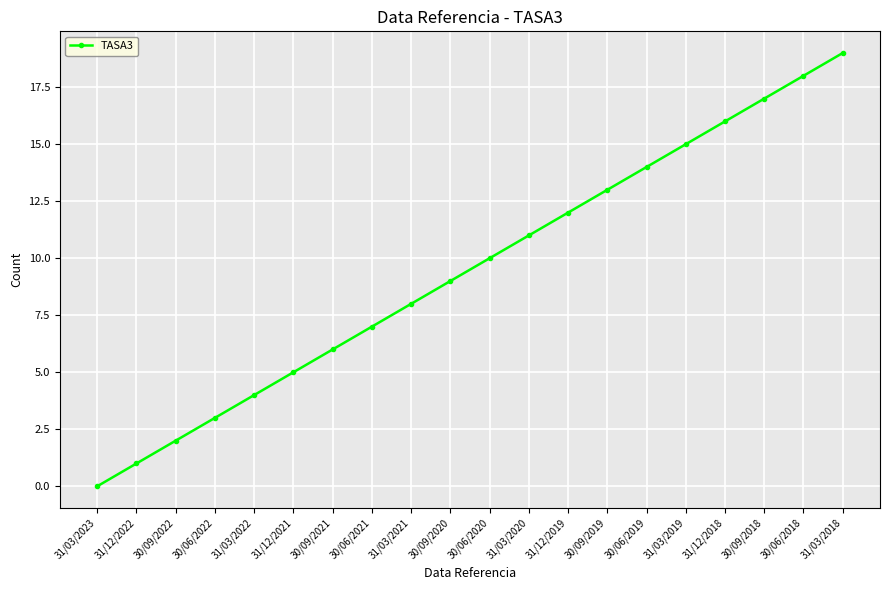

Rank the categories by value from highest to lowest.

31/03/2018, 30/06/2018, 30/09/2018, 31/12/2018, 31/03/2019, 30/06/2019, 30/09/2019, 31/12/2019, 31/03/2020, 30/06/2020, 30/09/2020, 31/03/2021, 30/06/2021, 30/09/2021, 31/12/2021, 31/03/2022, 30/06/2022, 30/09/2022, 31/12/2022, 31/03/2023